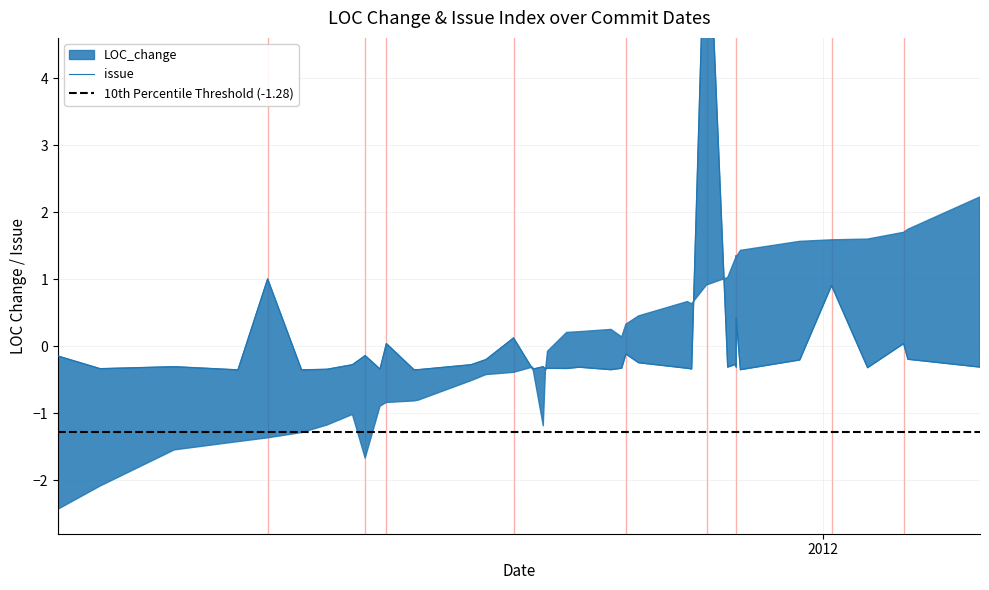

Count the number of categories in the chart.

40